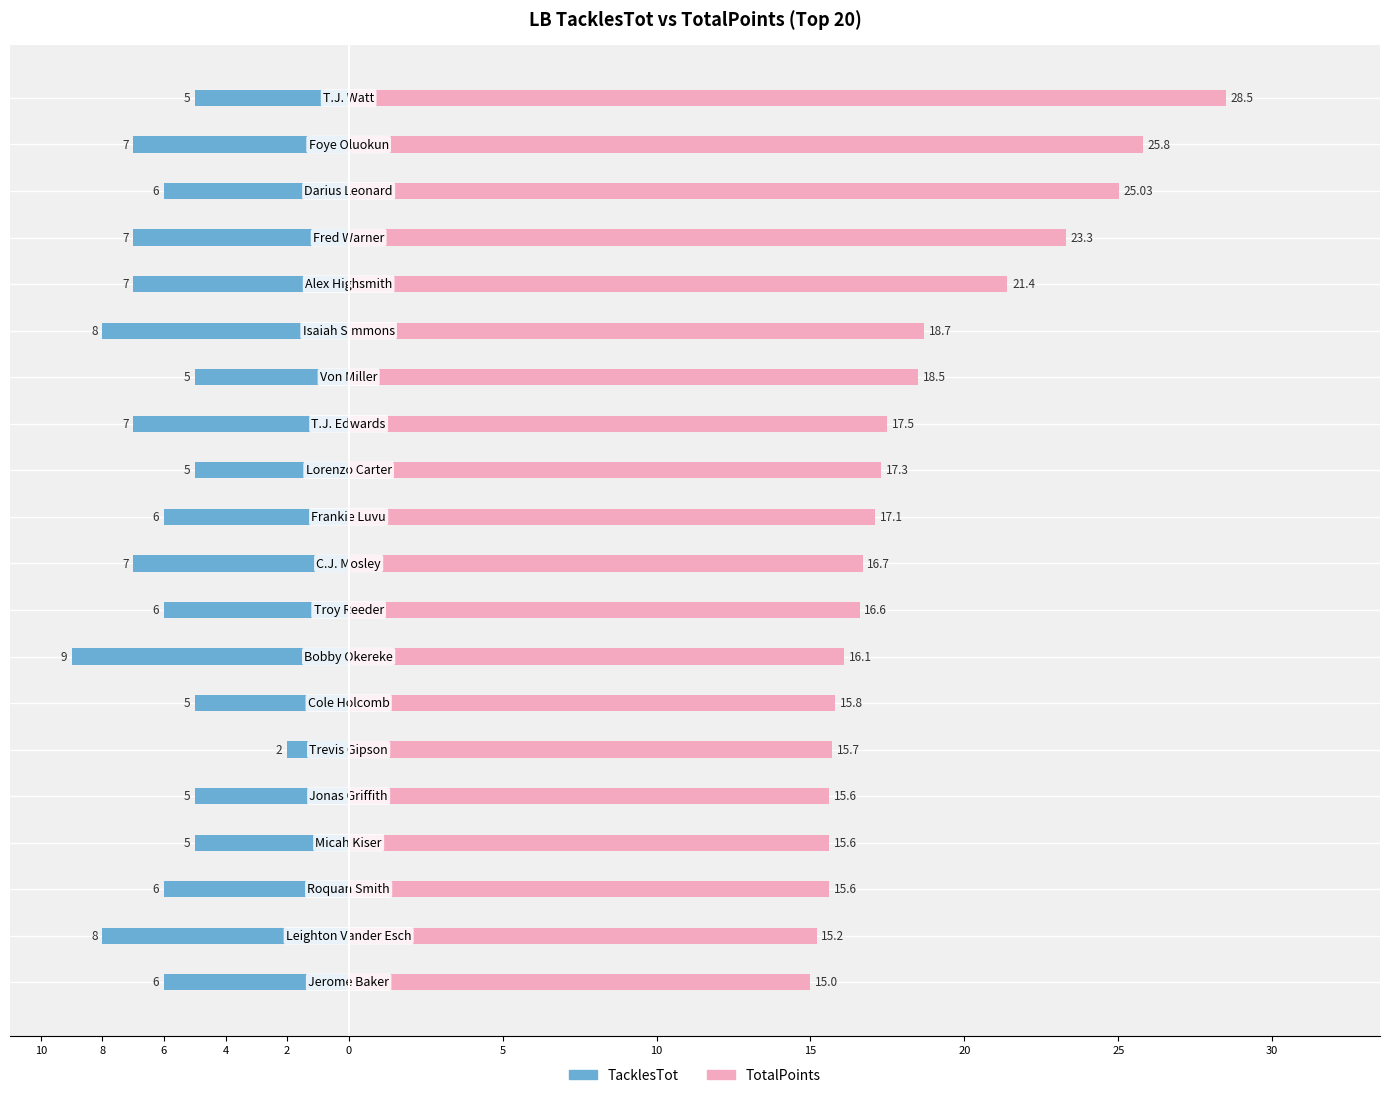

The TacklesTot series shows -7.0 at 15. True or false?

False